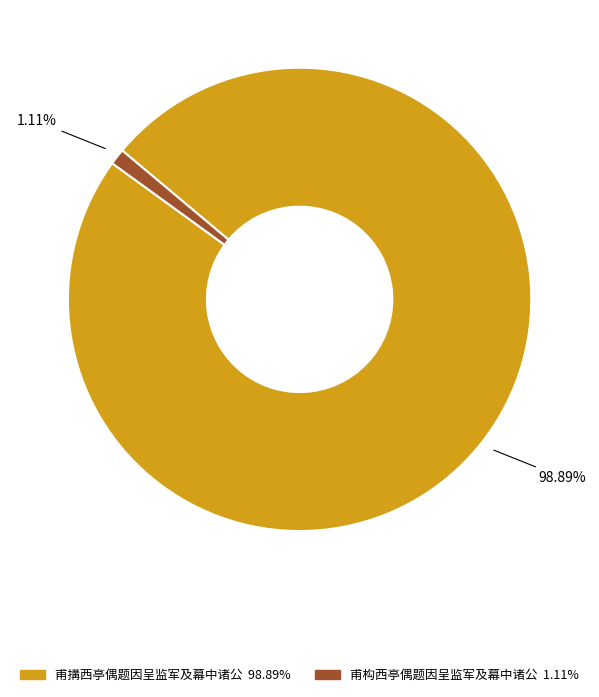

Is it true that 甫构西亭偶题因呈监军及幕中诸公 is 11% of the pie?

False